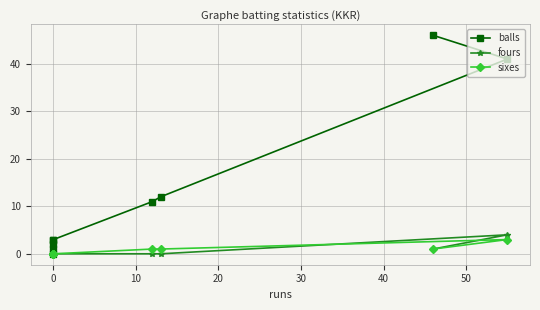

Which series changed the most between 10 and 40?

balls